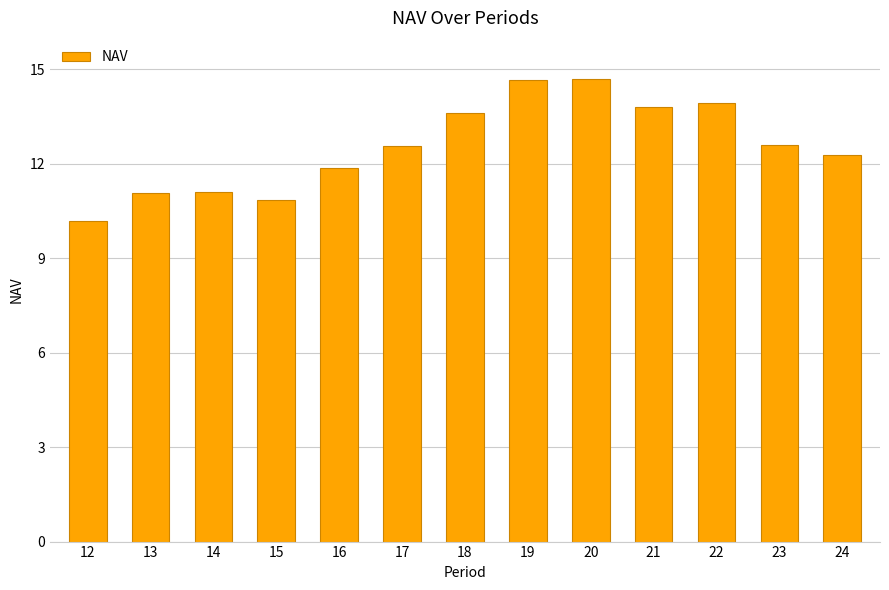

Which has a higher value, 21 or 18?

21